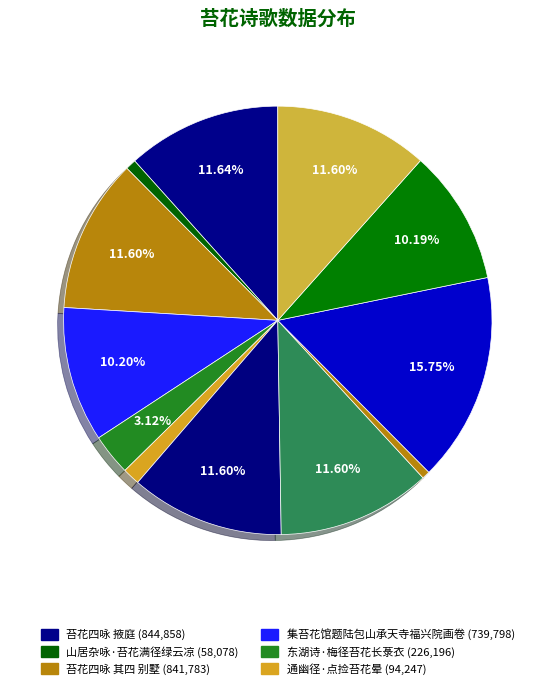

Count the number of slices in the pie.

12